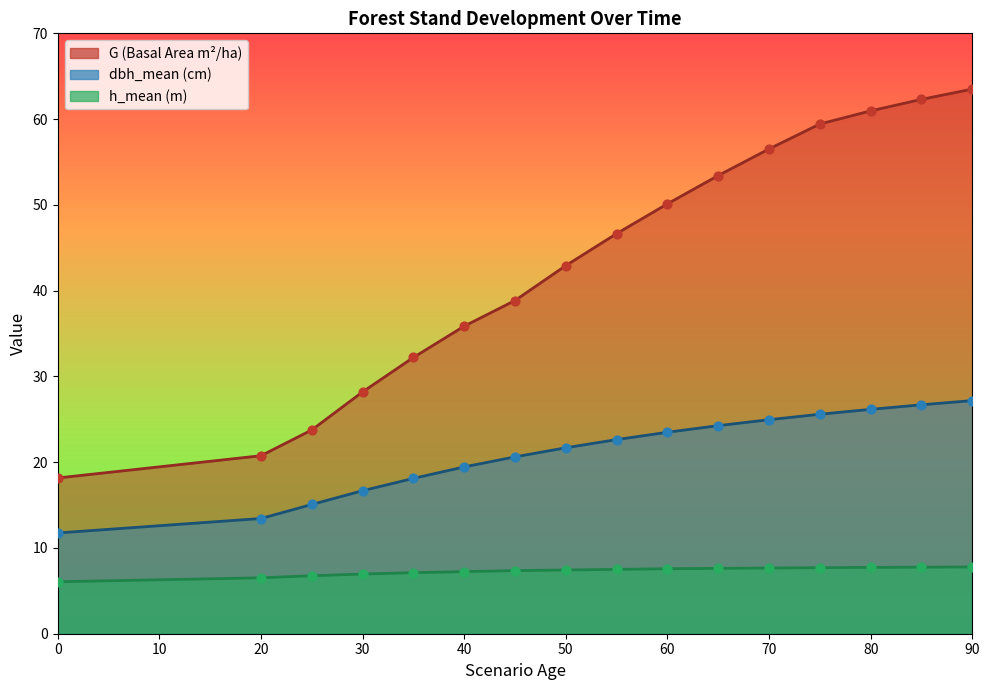

Which series contains the lowest Y value?

h_mean